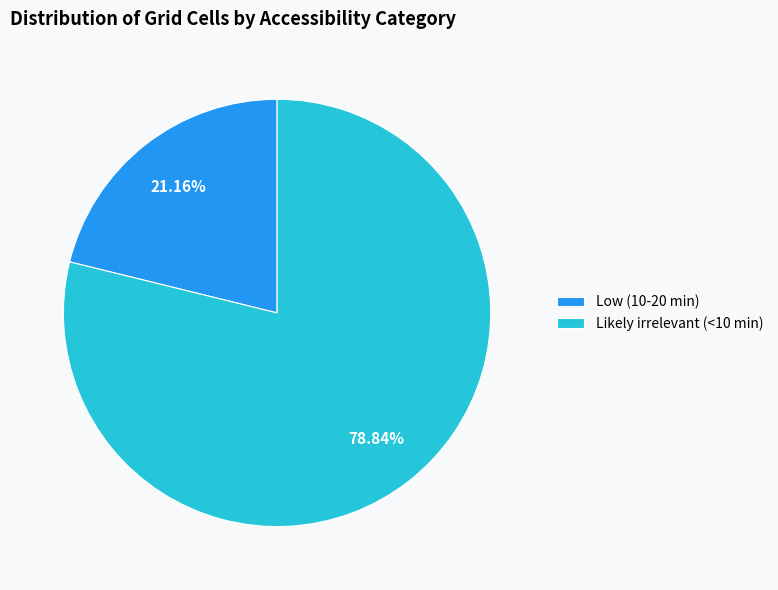

Which has a higher value, Likely irrelevant (<10 min) or Low (10-20 min)?

Likely irrelevant (<10 min)